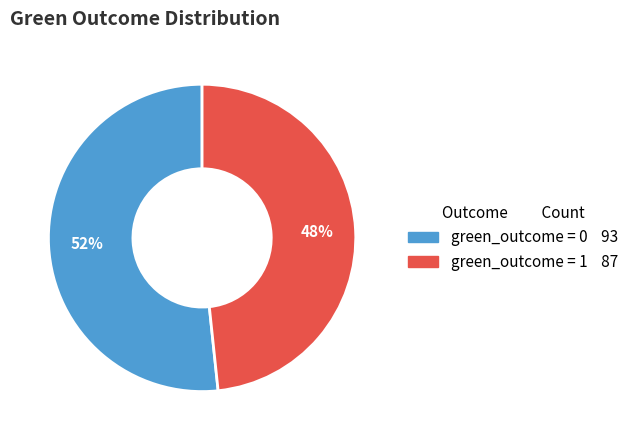

How many segments does this pie chart have?

2